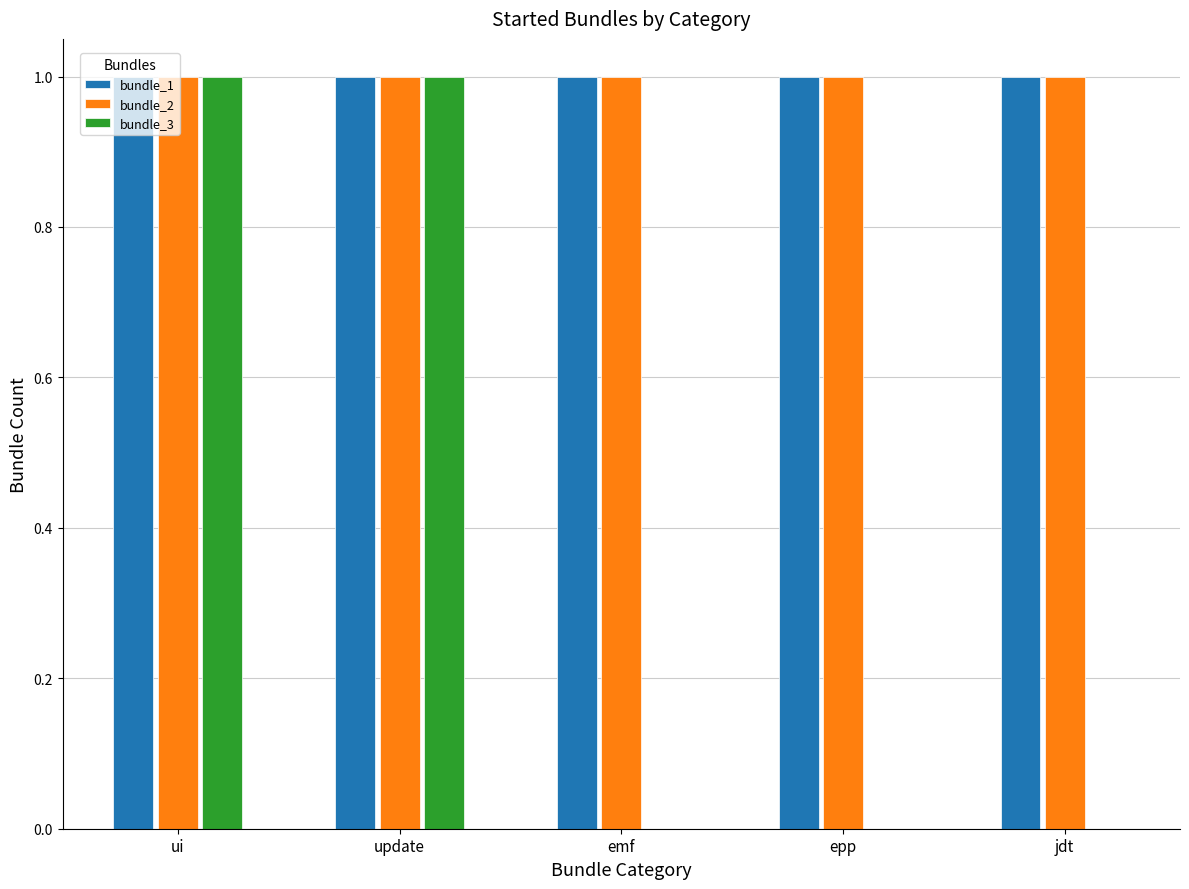

Is the value of bundle_3 at epp greater than the value of bundle_1 at emf?

No